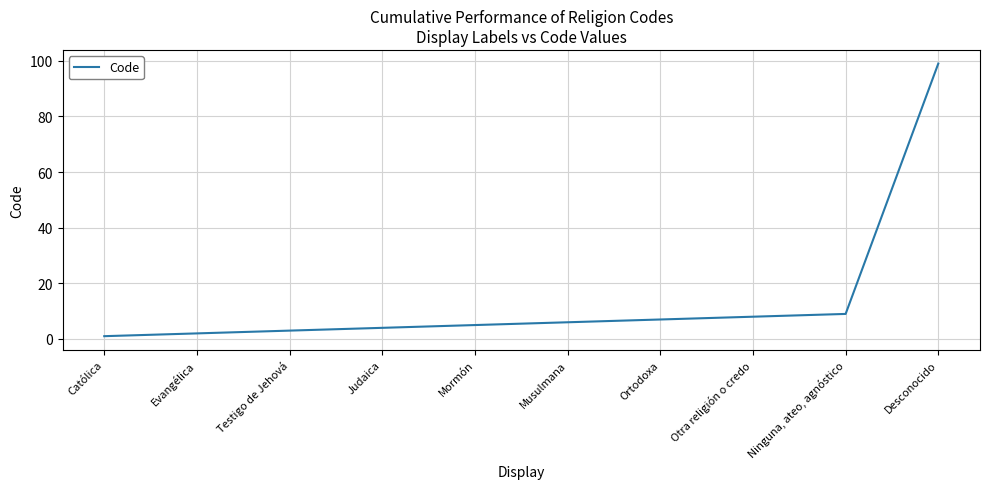

What is the smallest value displayed?

1